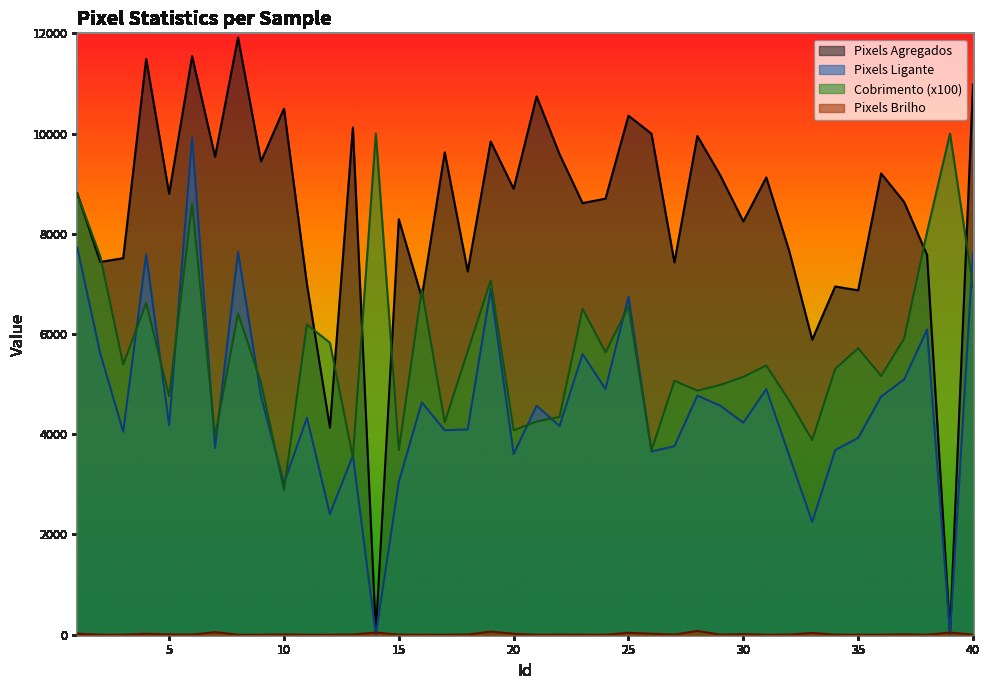

At which category does the chart reach its minimum across all series?

14